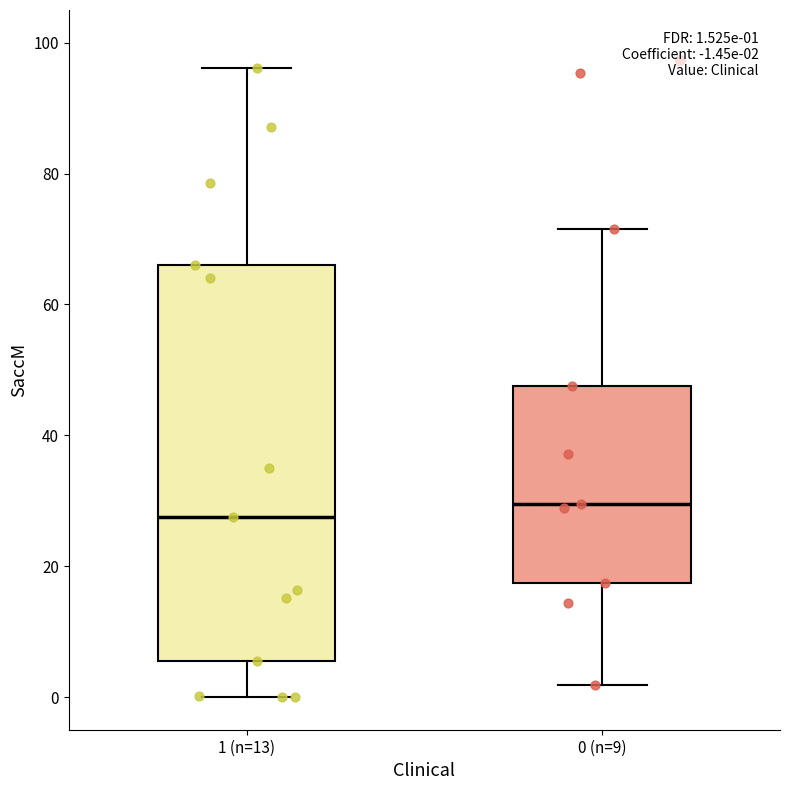

Comparing the boxes themselves (not the whiskers), which one is the tallest?

1 (n=13)